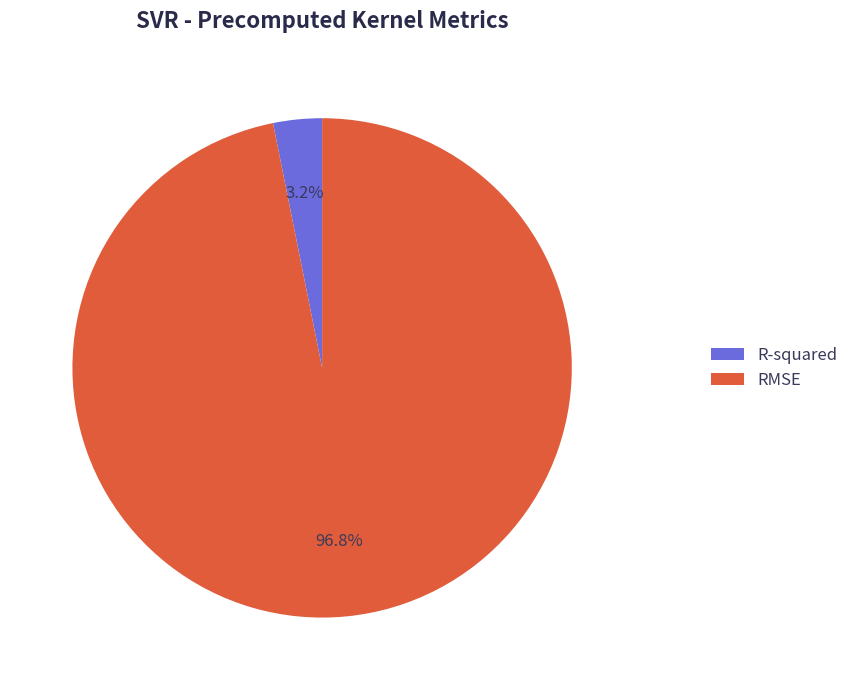

To the nearest percent, what is the difference between the RMSE and R-squared slice percentages?

94%